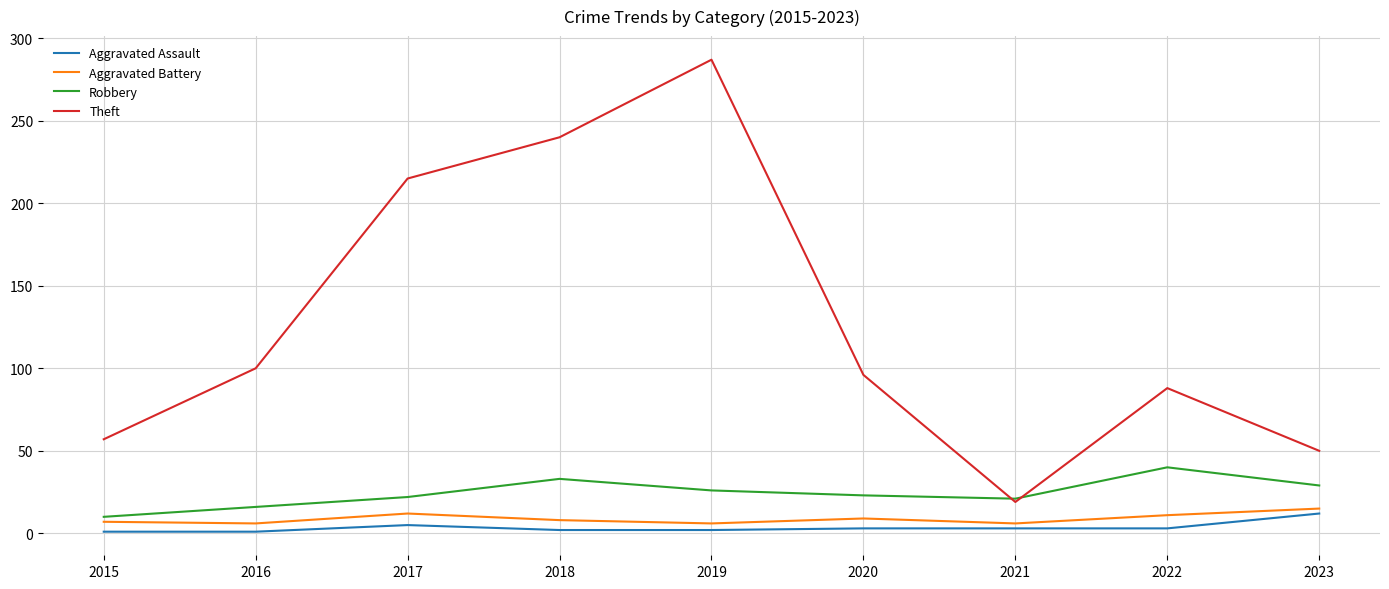

True or false: Aggravated Battery and Theft cross at least once.

False